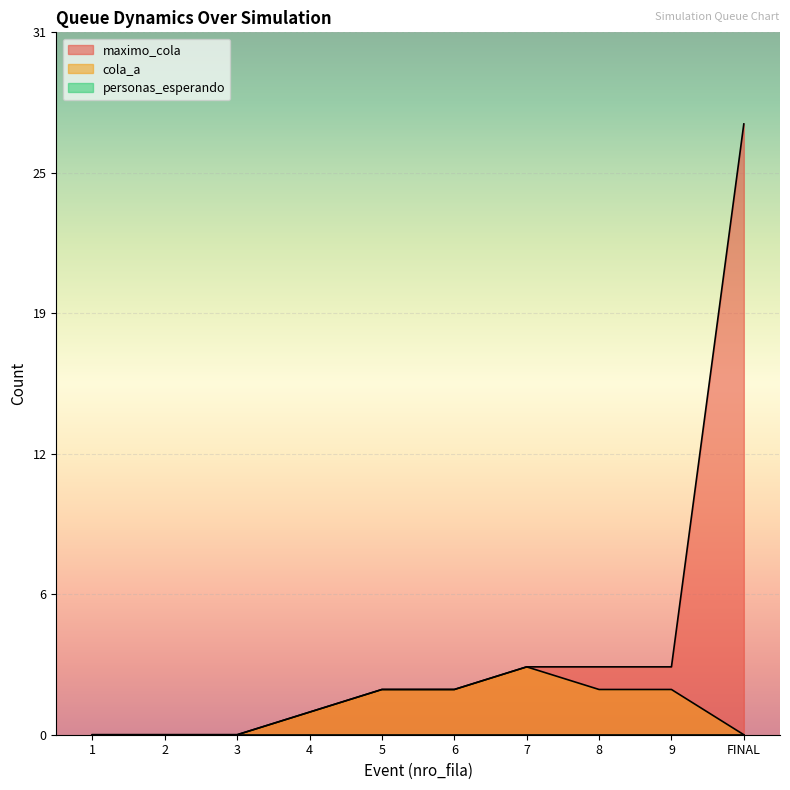

How many cola_a values are between 0 and 2?

9